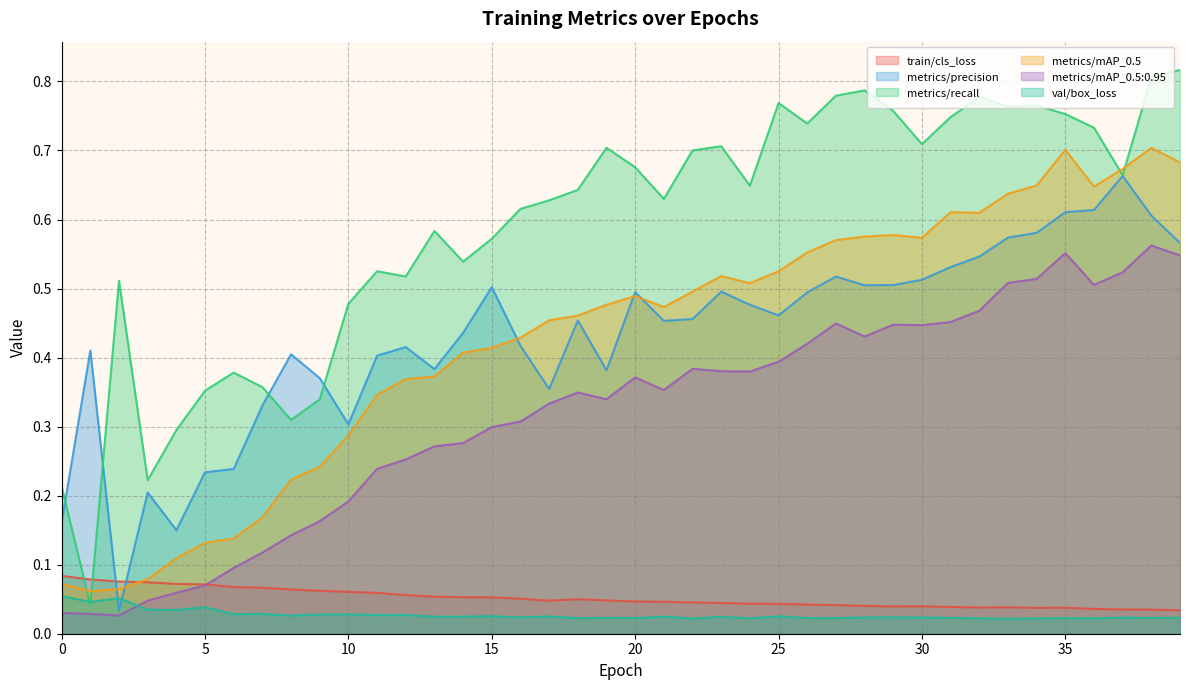

Reading left to right, what are all the values shown in this chart?

train/cls_loss: 0.1	0.1	0.1	0.1	0.1	0.1	0.1	0.1	0.1	0.1	0.1	0.1	0.1	0.1	0.1	0.1	0.1	0.0	0.0	0.0	0.0	0.0	0.0	0.0	0.0	0.0	0.0	0.0	0.0	0.0	0.0	0.0	0.0	0.0	0.0	0.0	0.0	0.0	0.0	0.0
metrics/precision: 0.2	0.4	0.0	0.2	0.1	0.2	0.2	0.3	0.4	0.4	0.3	0.4	0.4	0.4	0.4	0.5	0.4	0.4	0.5	0.4	0.5	0.5	0.5	0.5	0.5	0.5	0.5	0.5	0.5	0.5	0.5	0.5	0.5	0.6	0.6	0.6	0.6	0.7	0.6	0.6
metrics/recall: 0.2	0.0	0.5	0.2	0.3	0.4	0.4	0.4	0.3	0.3	0.5	0.5	0.5	0.6	0.5	0.6	0.6	0.6	0.6	0.7	0.7	0.6	0.7	0.7	0.6	0.8	0.7	0.8	0.8	0.8	0.7	0.7	0.8	0.8	0.8	0.8	0.7	0.7	0.8	0.8
metrics/mAP_0.5: 0.1	0.1	0.1	0.1	0.1	0.1	0.1	0.2	0.2	0.2	0.3	0.3	0.4	0.4	0.4	0.4	0.4	0.5	0.5	0.5	0.5	0.5	0.5	0.5	0.5	0.5	0.6	0.6	0.6	0.6	0.6	0.6	0.6	0.6	0.6	0.7	0.6	0.7	0.7	0.7
metrics/mAP_0.5:0.95: 0.0	0.0	0.0	0.0	0.1	0.1	0.1	0.1	0.1	0.2	0.2	0.2	0.3	0.3	0.3	0.3	0.3	0.3	0.3	0.3	0.4	0.4	0.4	0.4	0.4	0.4	0.4	0.4	0.4	0.4	0.4	0.5	0.5	0.5	0.5	0.6	0.5	0.5	0.6	0.5
val/box_loss: 0.1	0.0	0.1	0.0	0.0	0.0	0.0	0.0	0.0	0.0	0.0	0.0	0.0	0.0	0.0	0.0	0.0	0.0	0.0	0.0	0.0	0.0	0.0	0.0	0.0	0.0	0.0	0.0	0.0	0.0	0.0	0.0	0.0	0.0	0.0	0.0	0.0	0.0	0.0	0.0